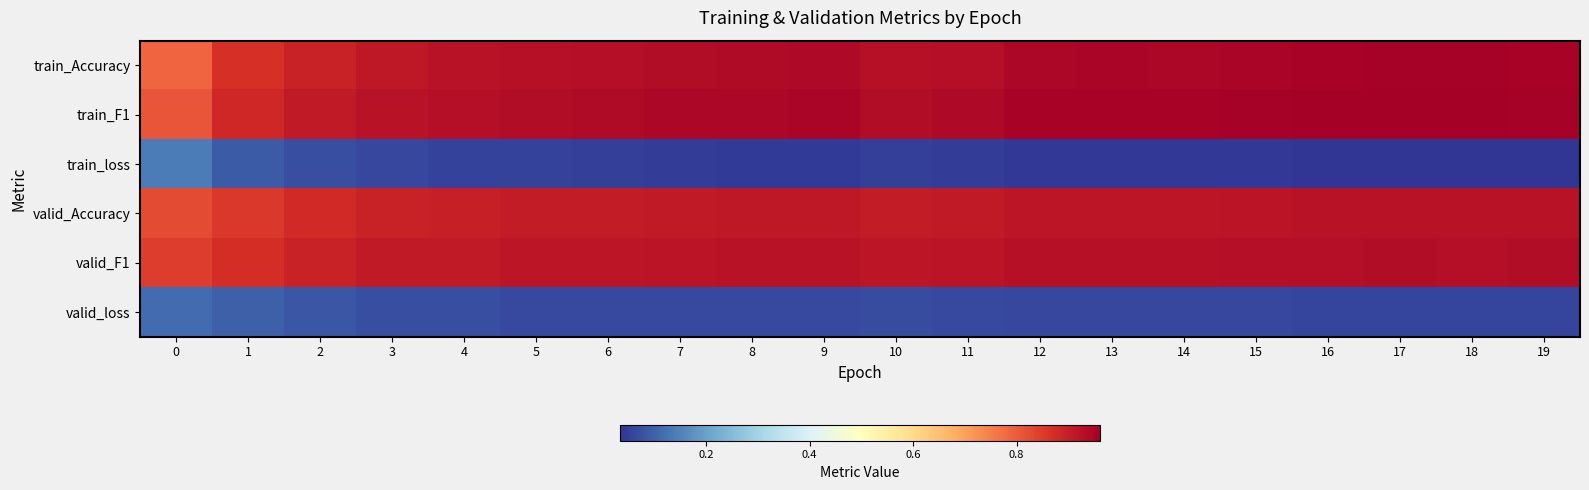

What is the maximum value shown in the chart?

1.0